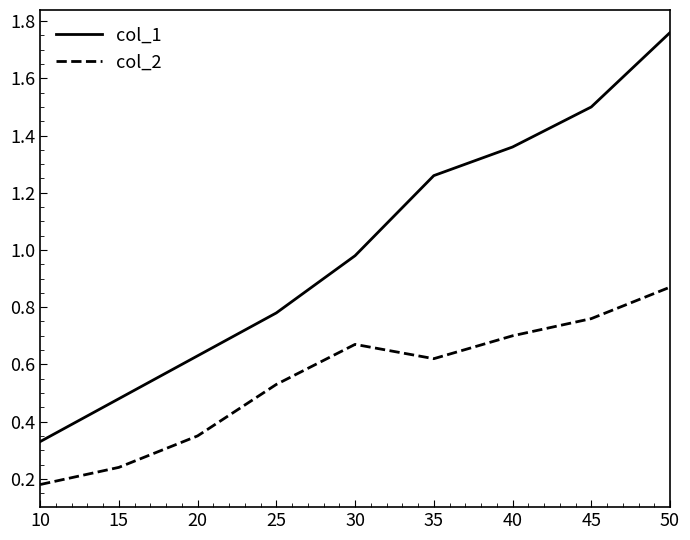

True or false: col_1 has more than 1 points higher than both neighbors.

False